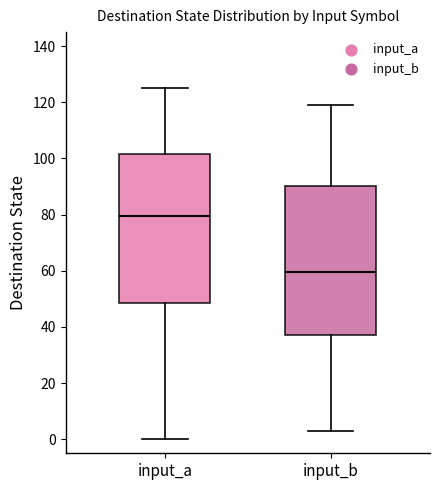

Reading left to right, transcribe this box plot: for each box, give where its median line is, the range the box spans, and where its two whiskers end, as read against the y-axis. The values are not printed on the chart, so give them approximately, as read against the axis.

input_a: median 80, box 48 to 102, whiskers 0 to 126
input_b: median 60, box 38 to 90, whiskers 4 to 120